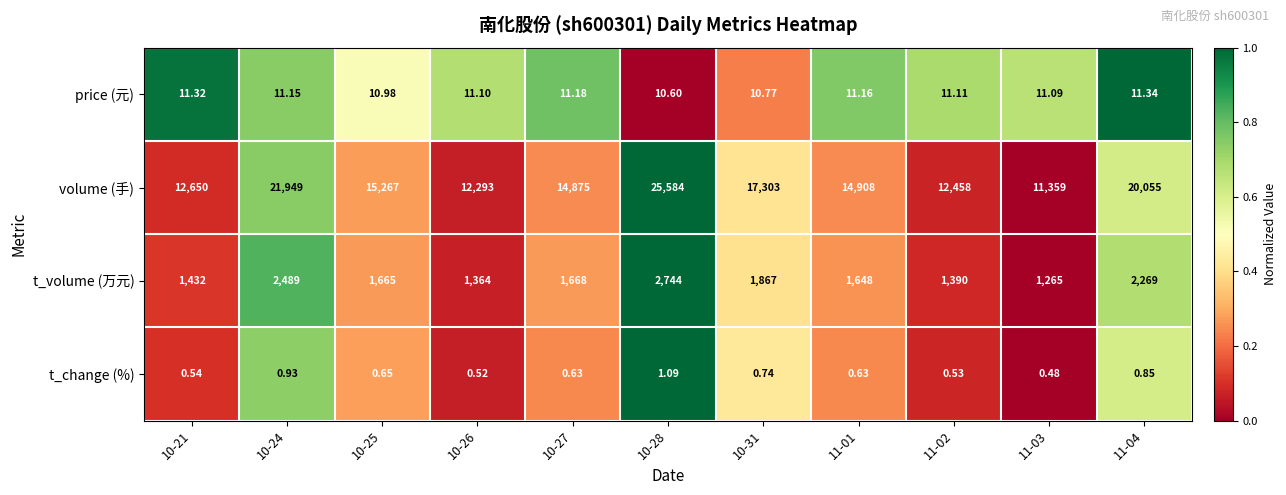

Which series has the largest total across all categories?

volume (手)